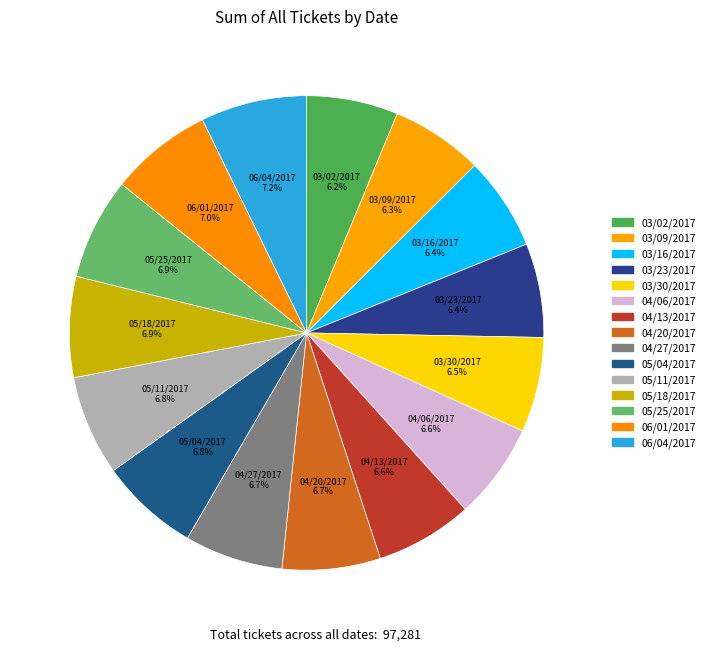

True or false: 03/16/2017 accounts for 6% of the total.

True